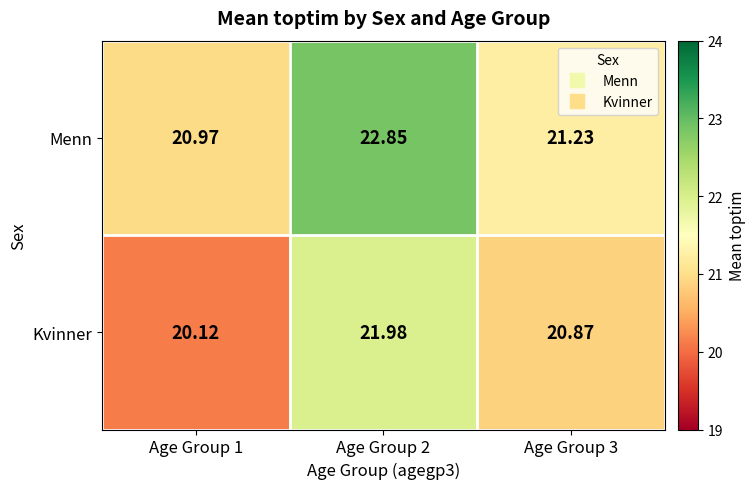

Is the value of Menn at Age Group 2 greater than the value of Kvinner at Age Group 2?

Yes